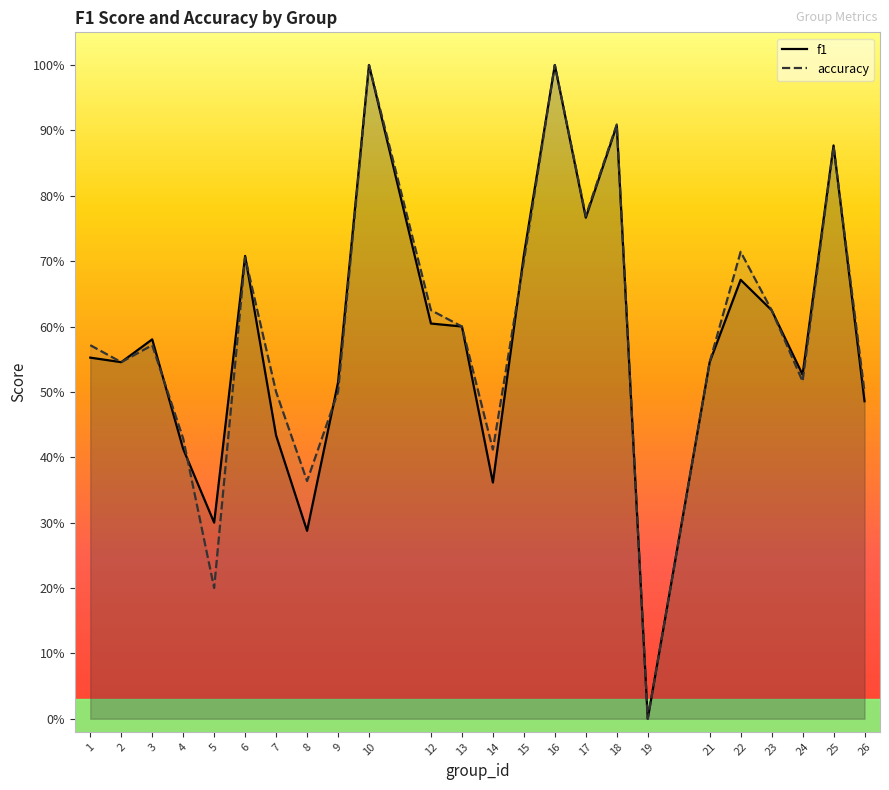

True or false: f1 has a value of 1.0 at 16.

True